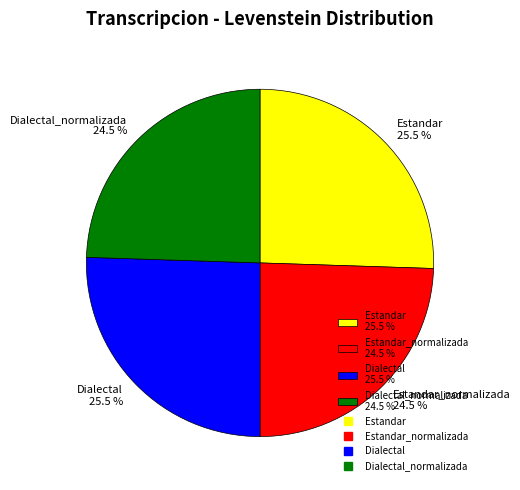

What percentage is NOT represented by Dialectal 25.5 %?

74.5%